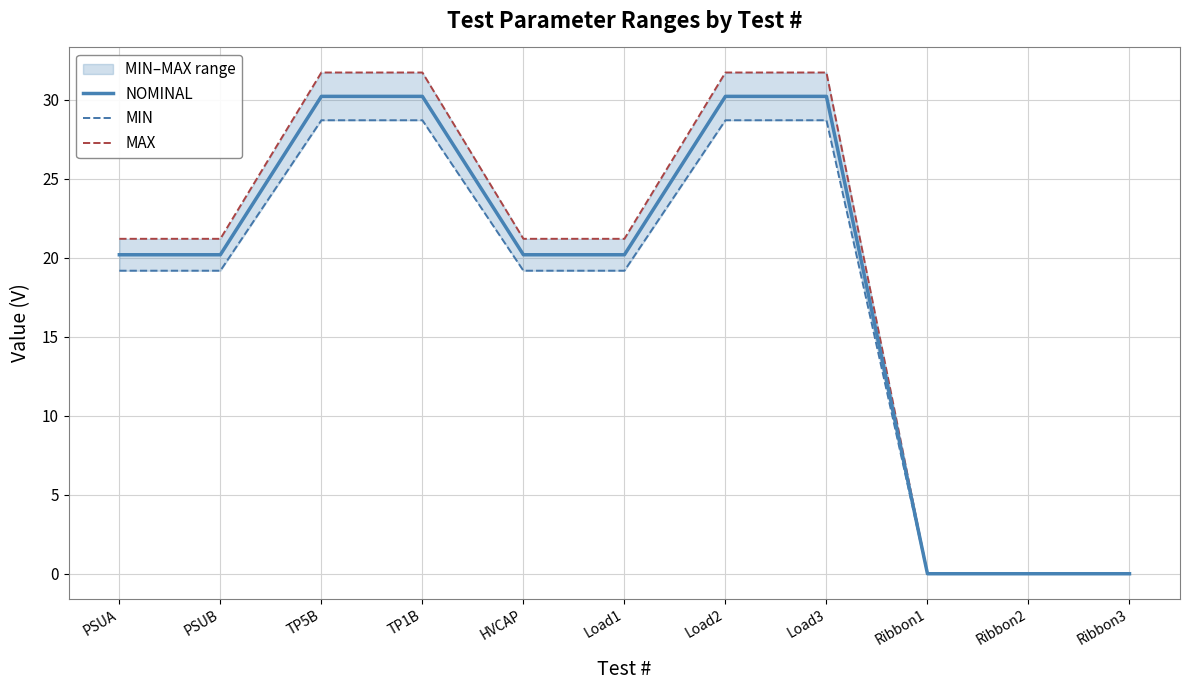

What is the sum of all MAX values?

211.6